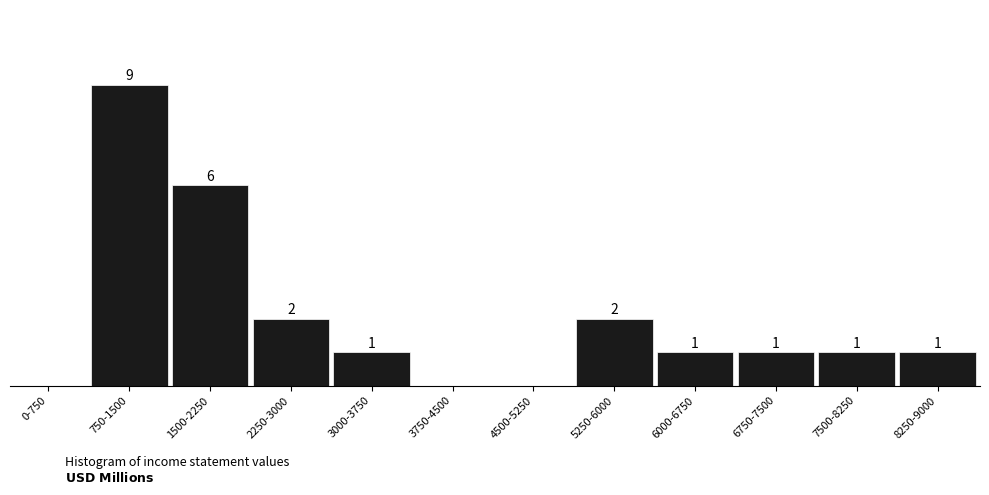

Where does the data first go above 1?

750-1500